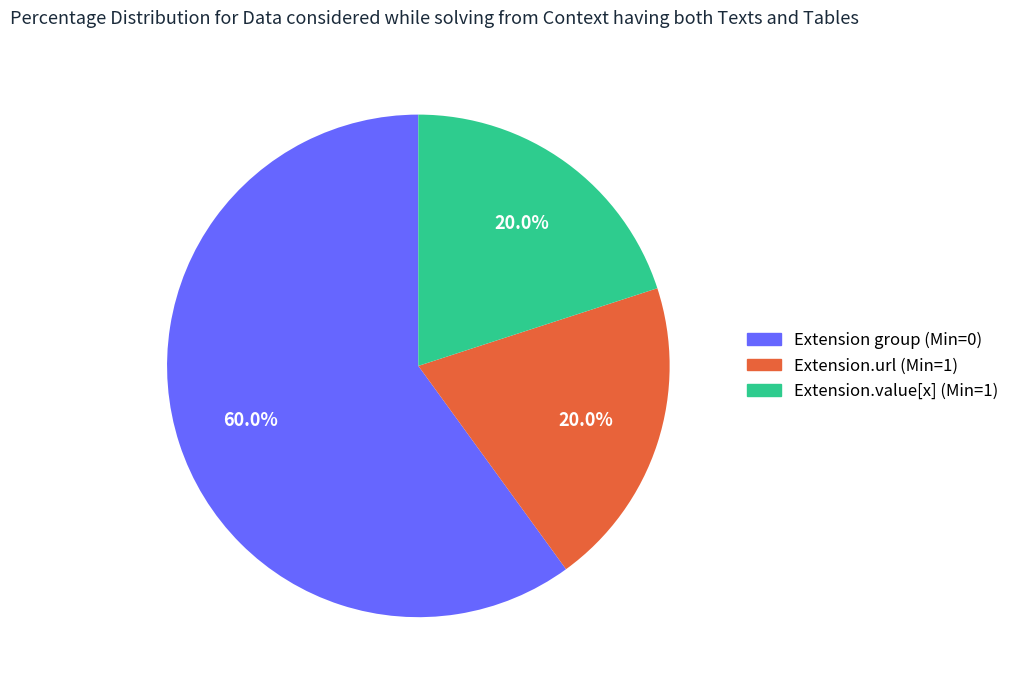

Is there any slice that represents more than half of the pie?

Yes